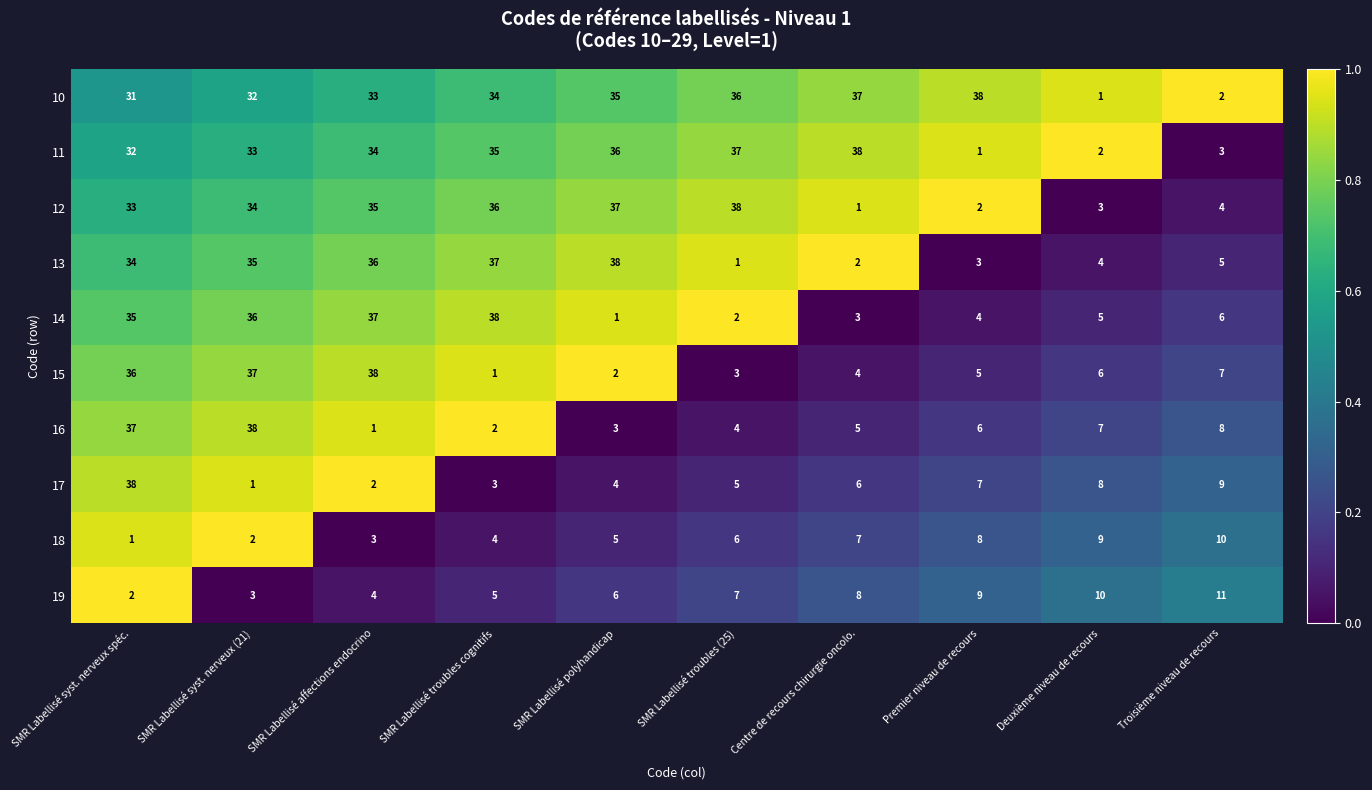

What is the average value of the 15 series?

14